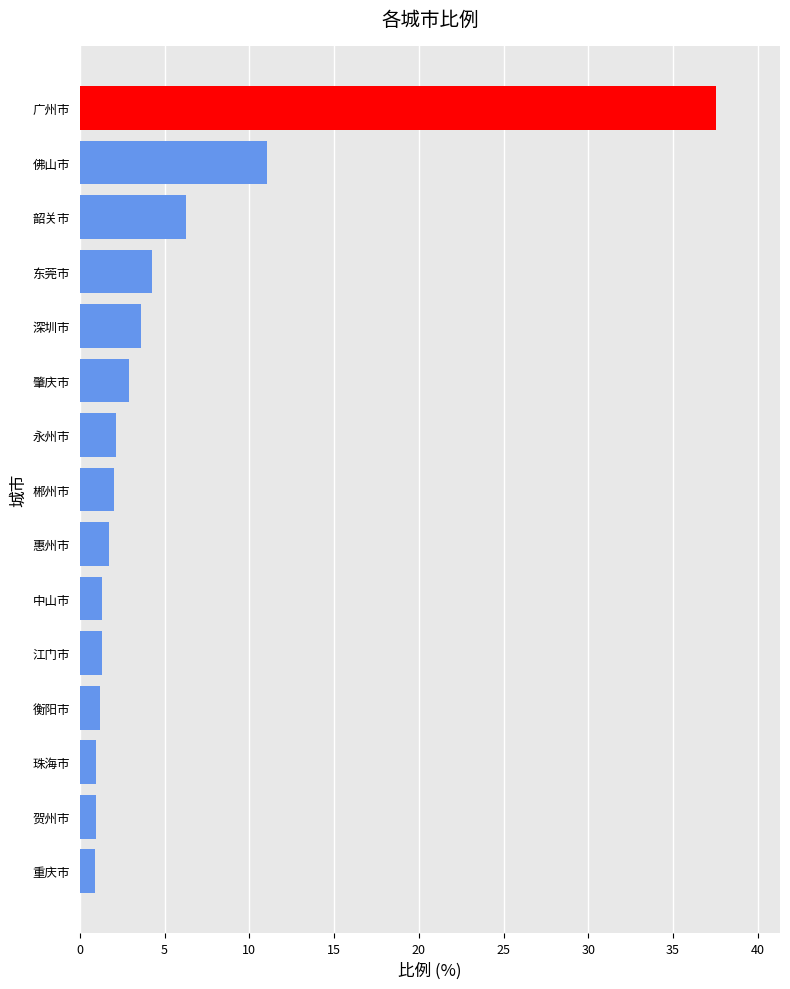

How many bars are there in total?

15